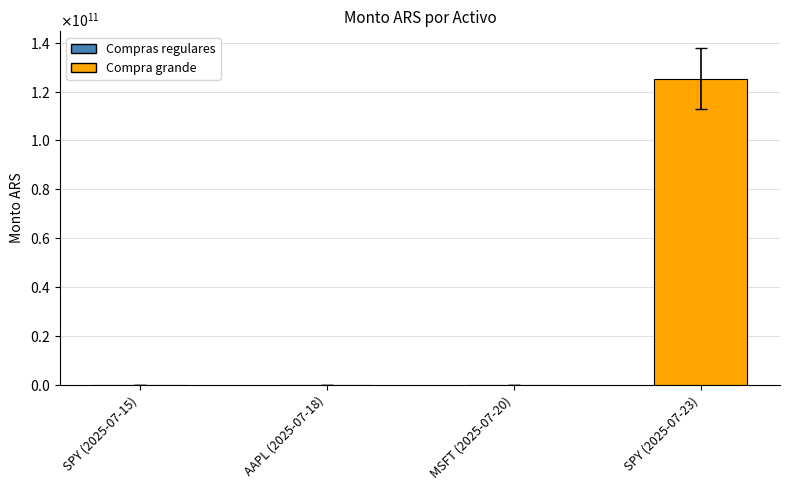

What is the label of the 2nd bar from the right?

MSFT (2025-07-20)